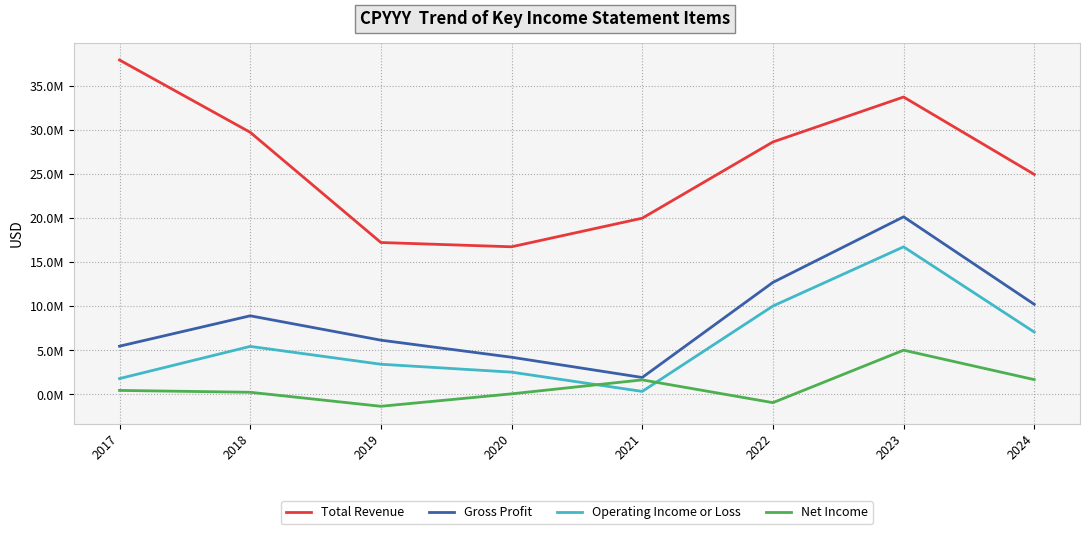

Is the value of Net Income at 2021 greater than the value of Total Revenue at 2022?

No